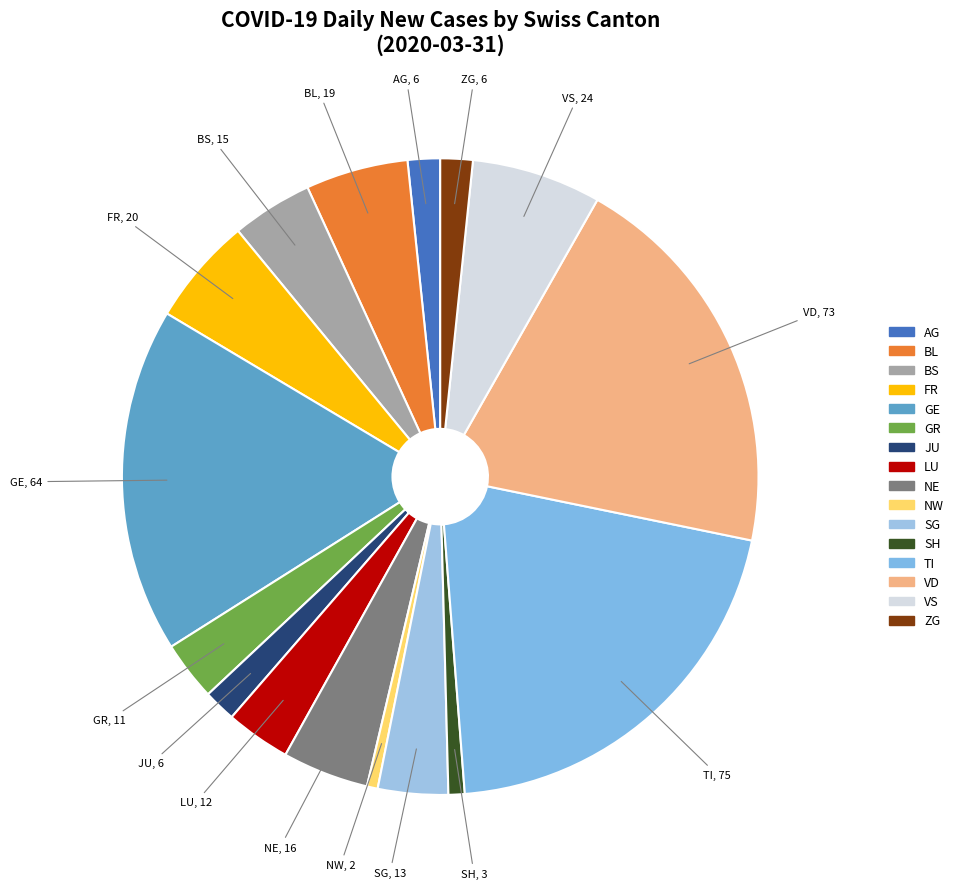

Which slice is the largest?

TI